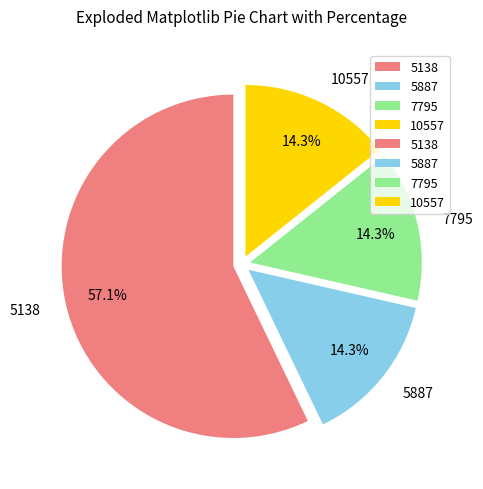

How many segments does this pie chart have?

4